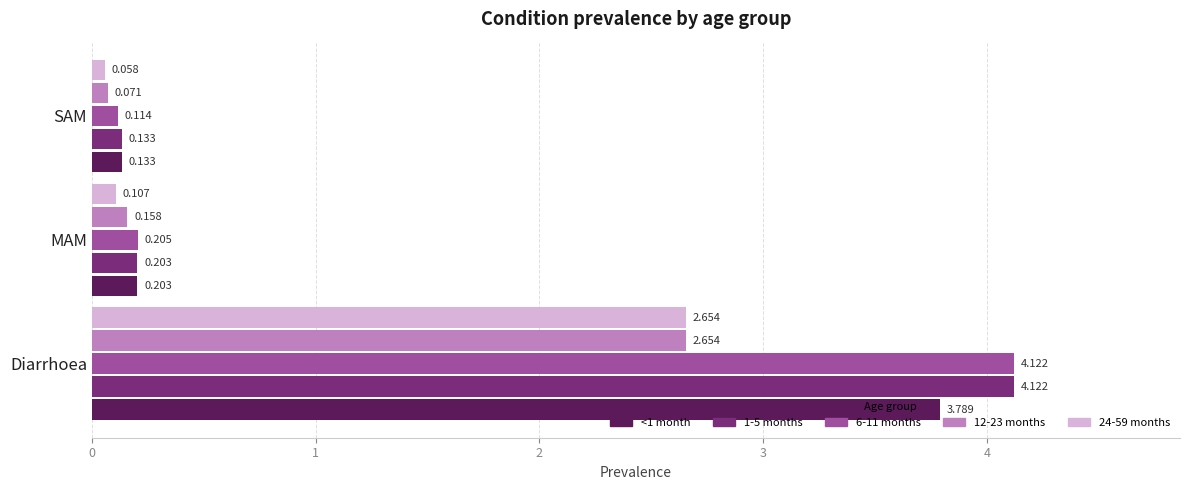

At which category is the sum across all series the highest?

Diarrhoea